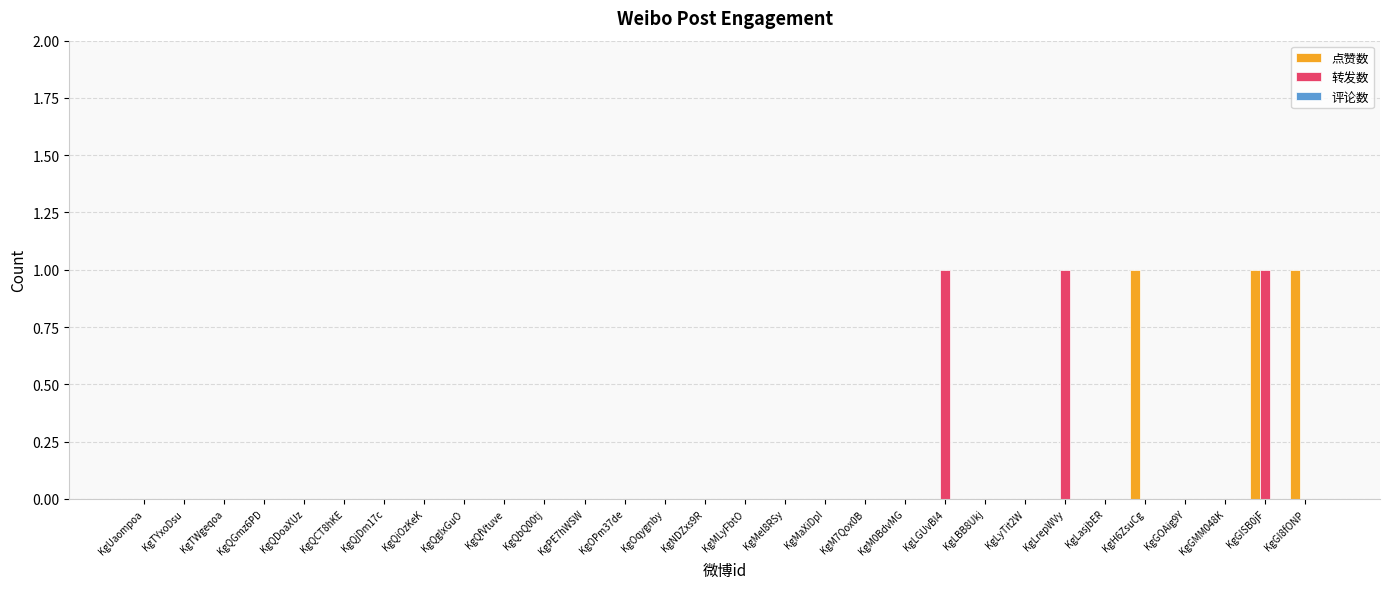

At which category is the sum across all series the highest?

KgGISB0jF